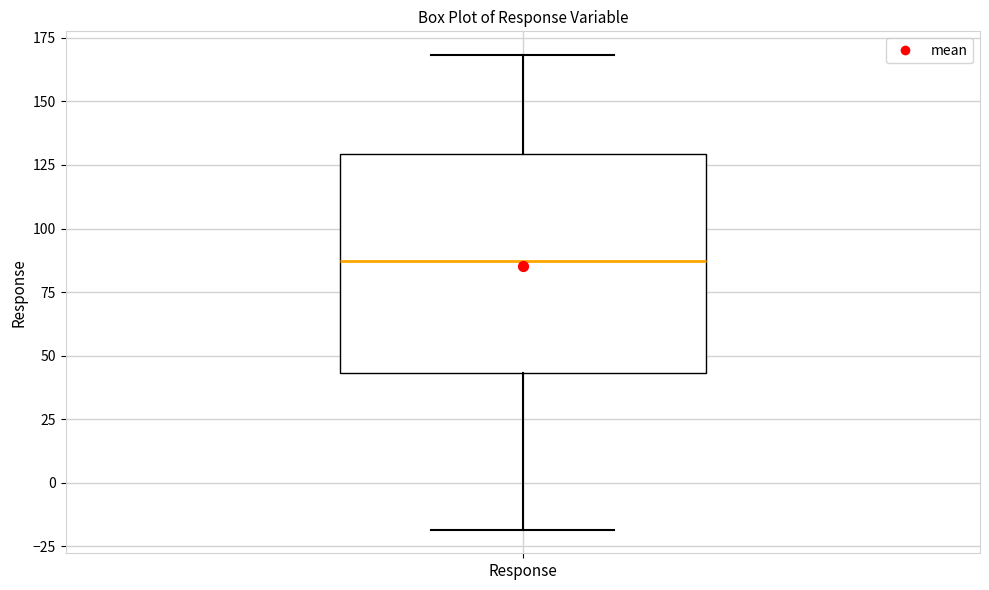

Where does the lower whisker of the box for Response end on the y-axis? The values are not printed on the chart, so give them approximately, as read against the axis.

-20